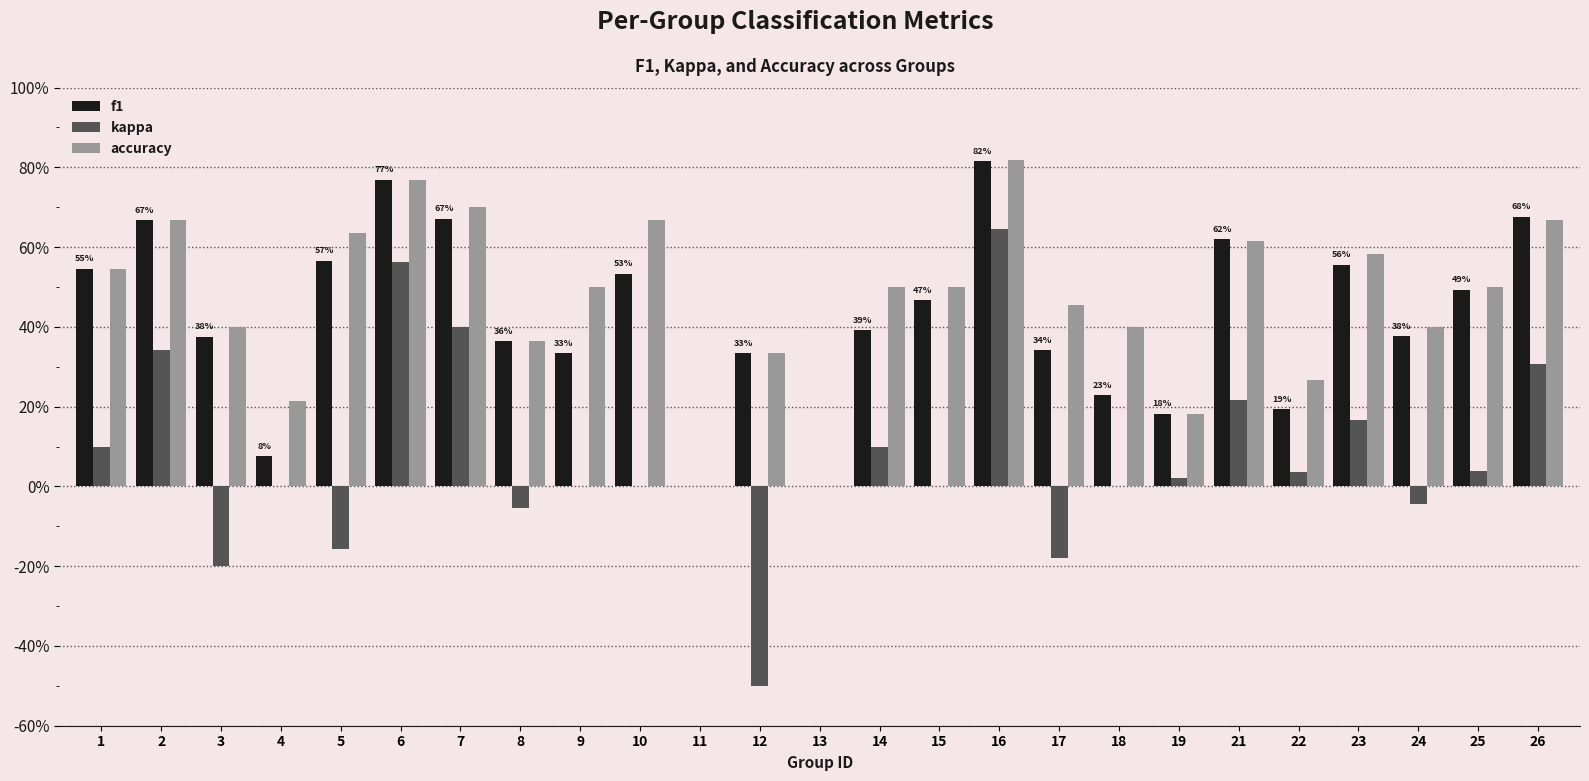

Are the bars grouped side by side (vs. stacked)?

Yes